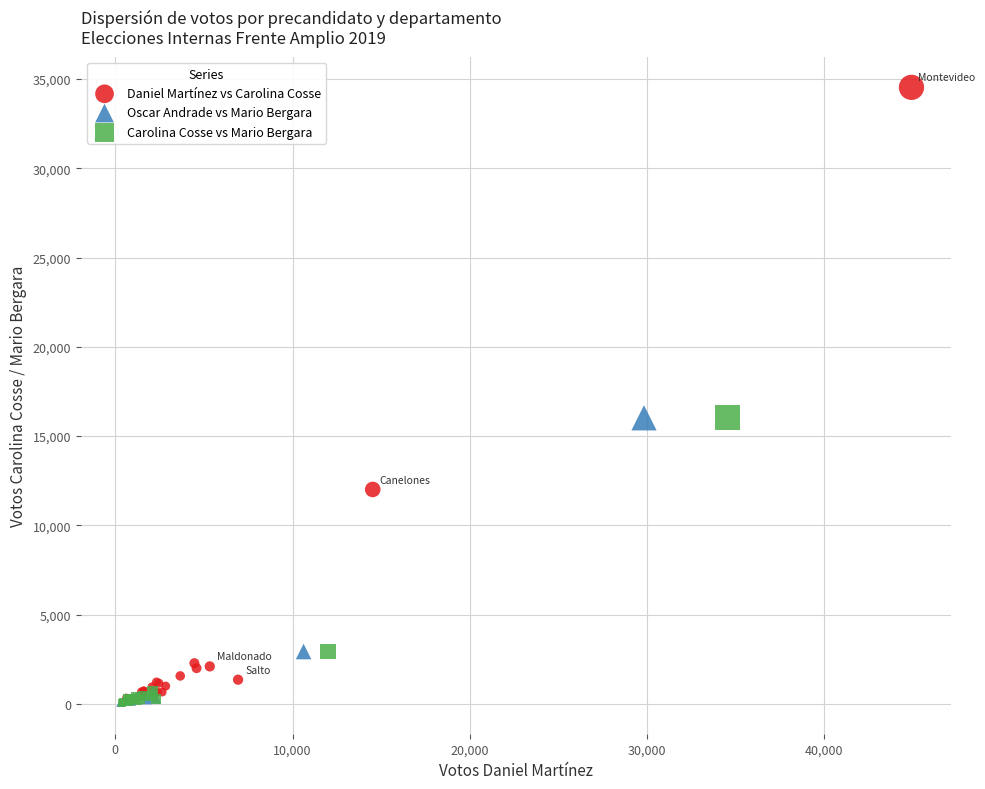

Which series reaches the maximum Y coordinate?

Daniel Martínez vs Carolina Cosse